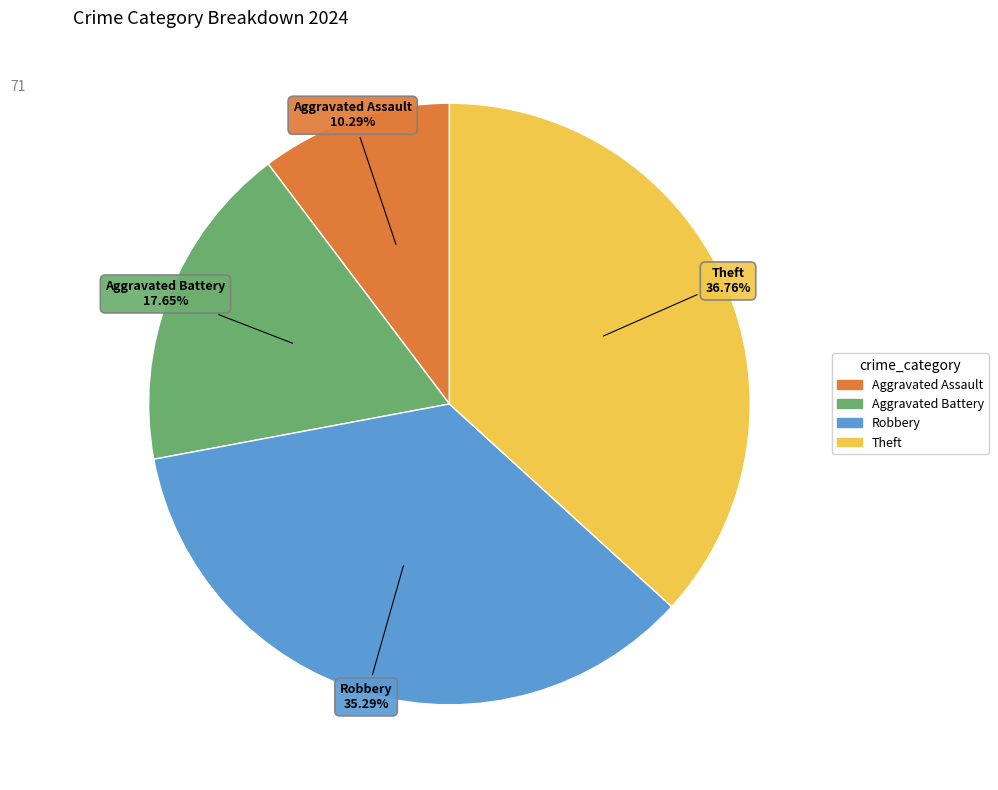

Which slice is the largest?

Theft